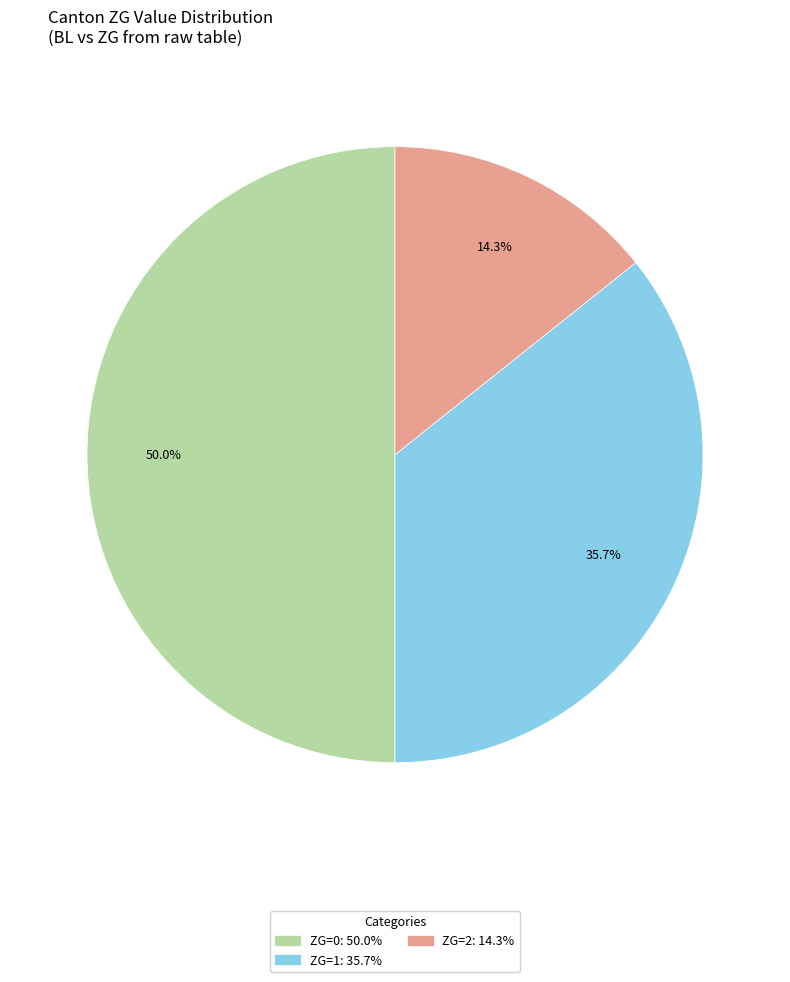

Count the number of slices in the pie.

3